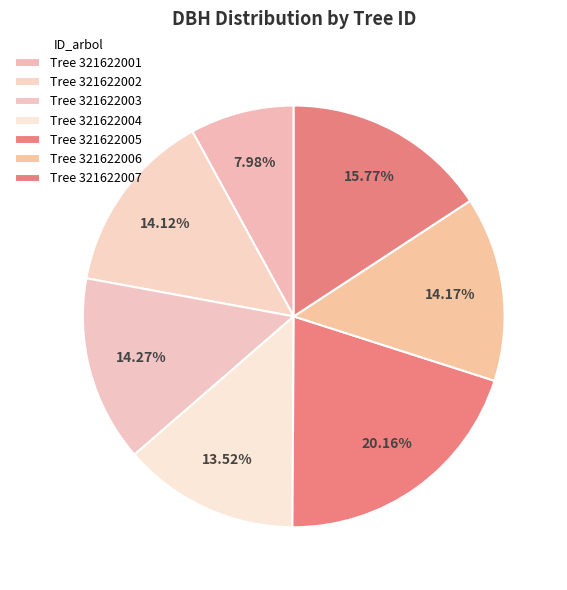

Count the number of slices in the pie.

7